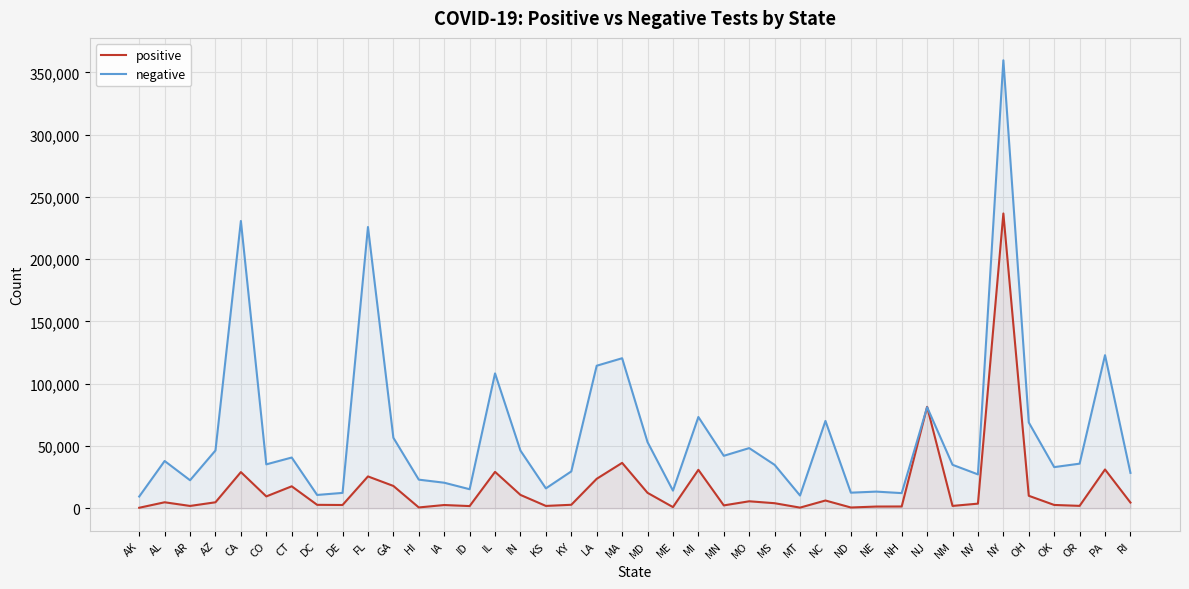

Is the value of positive at AR greater than the value of negative at DE?

No